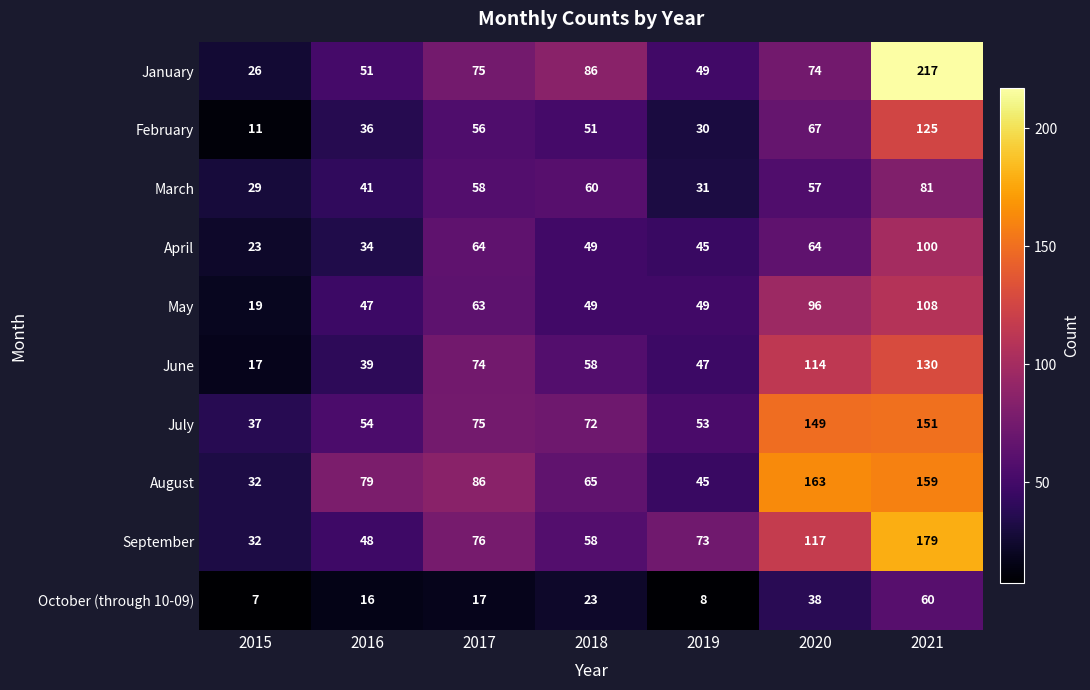

What is the total value across all series at 2016?

445